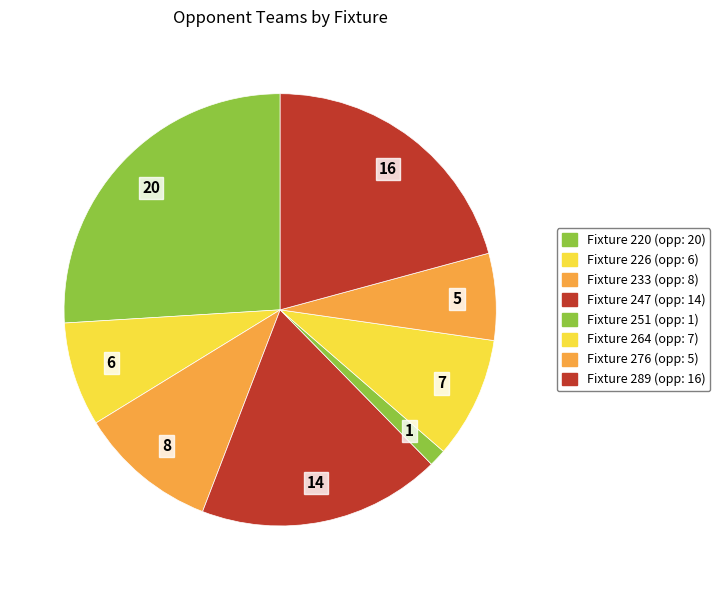

Which slice is the largest?

Fixture 220 (opp: 20)